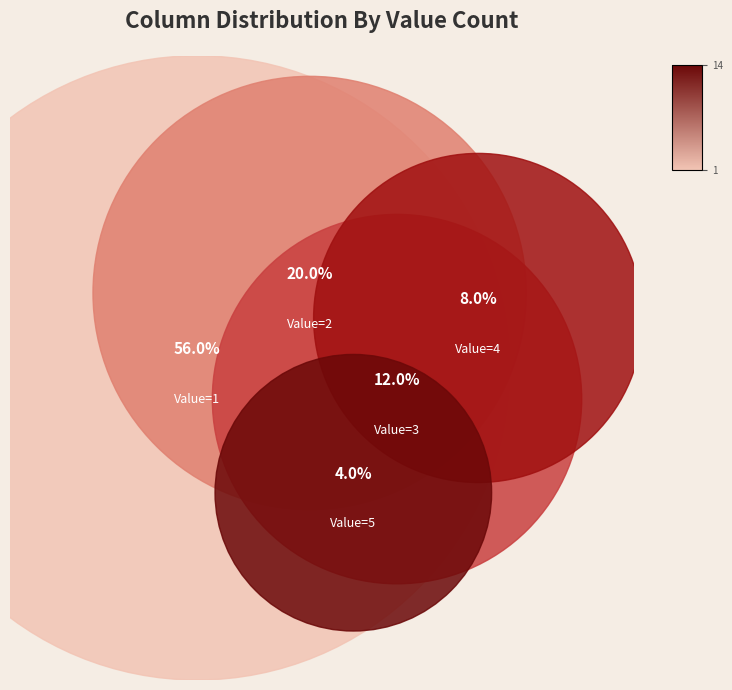

What percentage is the 2 slice, to the nearest percent?

20%